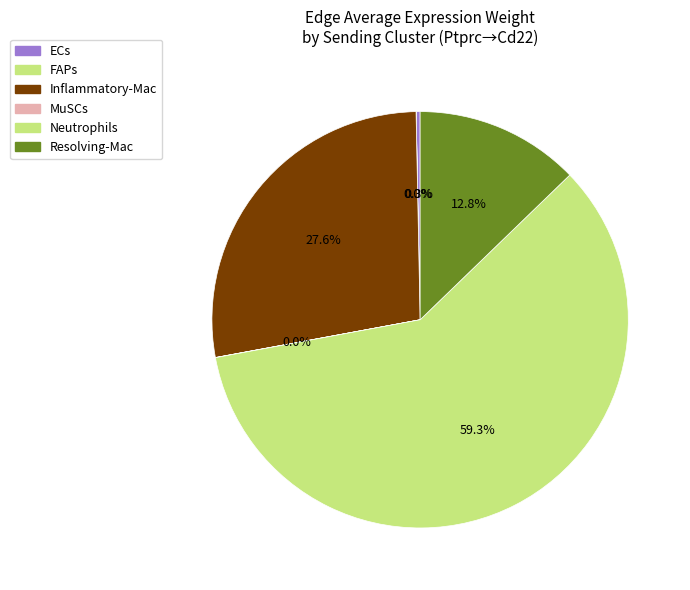

What is the change in value from FAPs to Inflammatory-Mac?

+15173.7